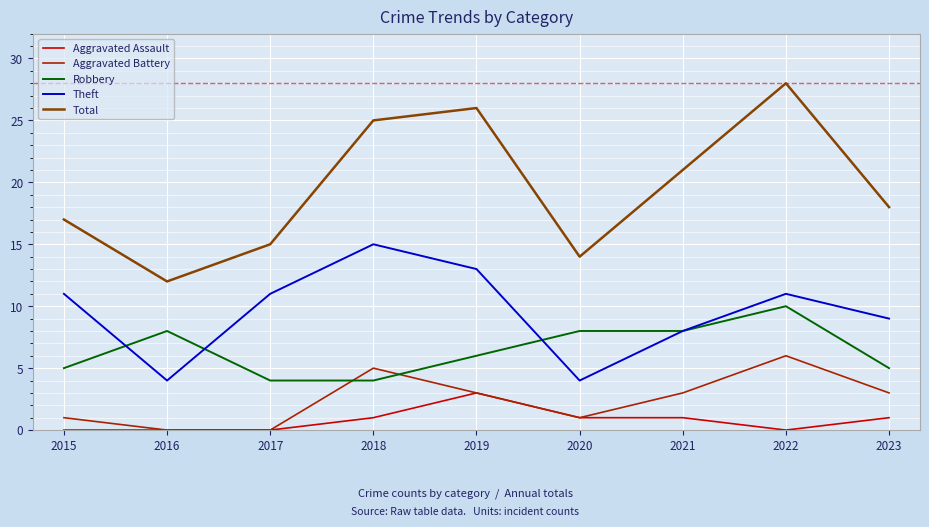

True or false: Aggravated Assault and Total cross at least once.

False